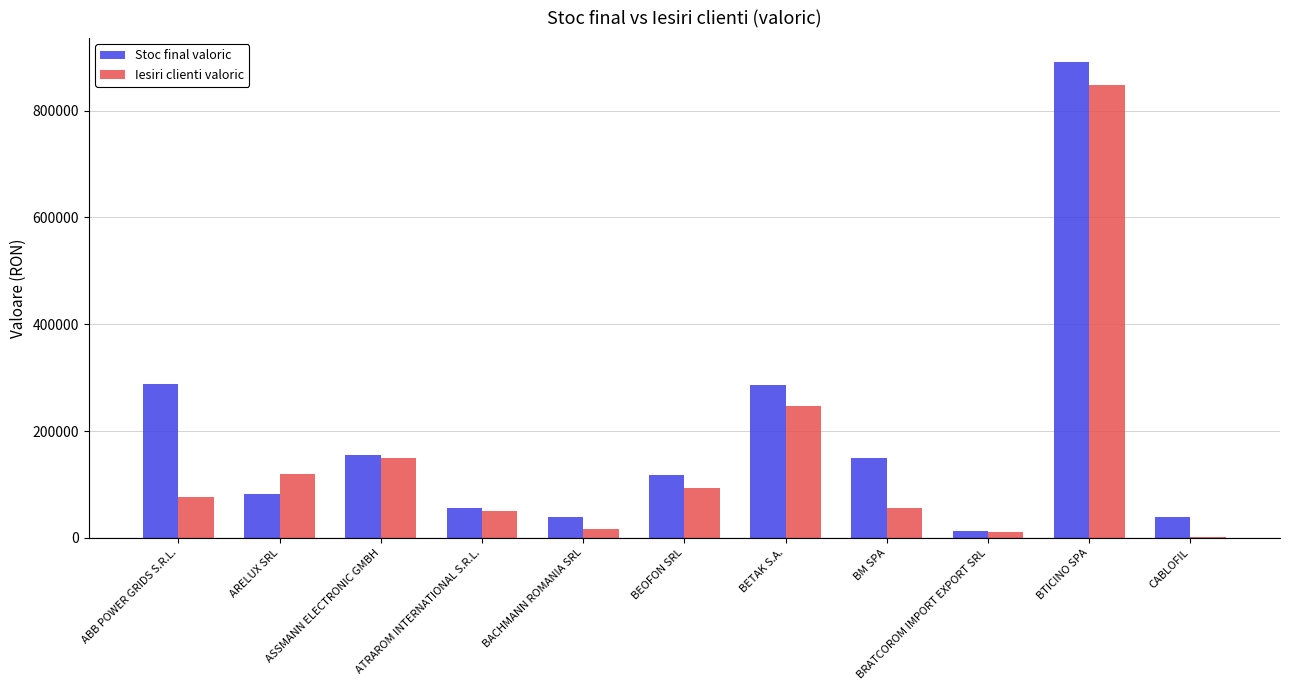

Is it true that Iesiri clienti valoric equals 874.6 at CABLOFIL?

True